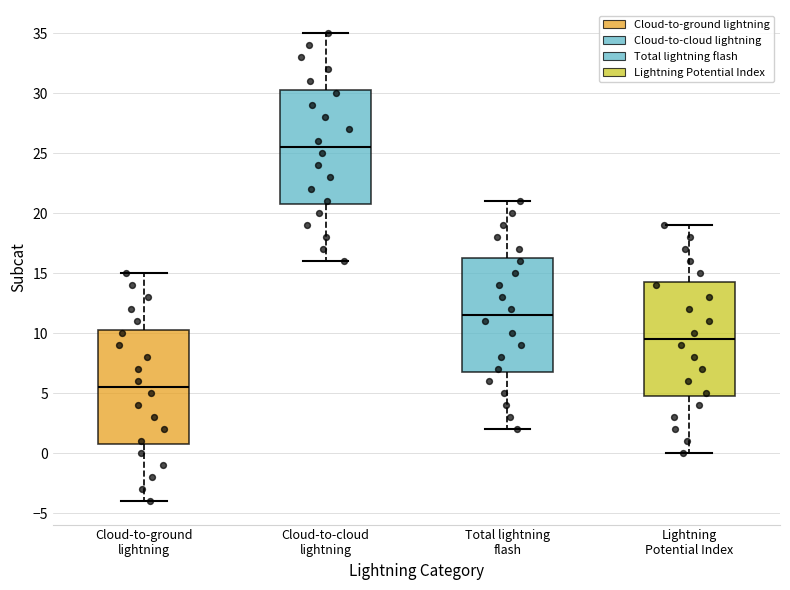

Which box has the lowest median line?

Cloud-to-ground lightning